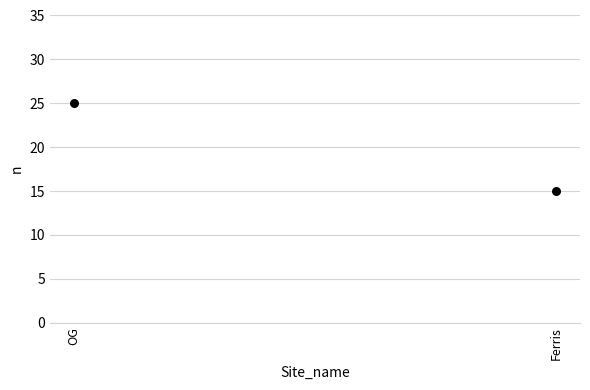

What is the average Y value?

20